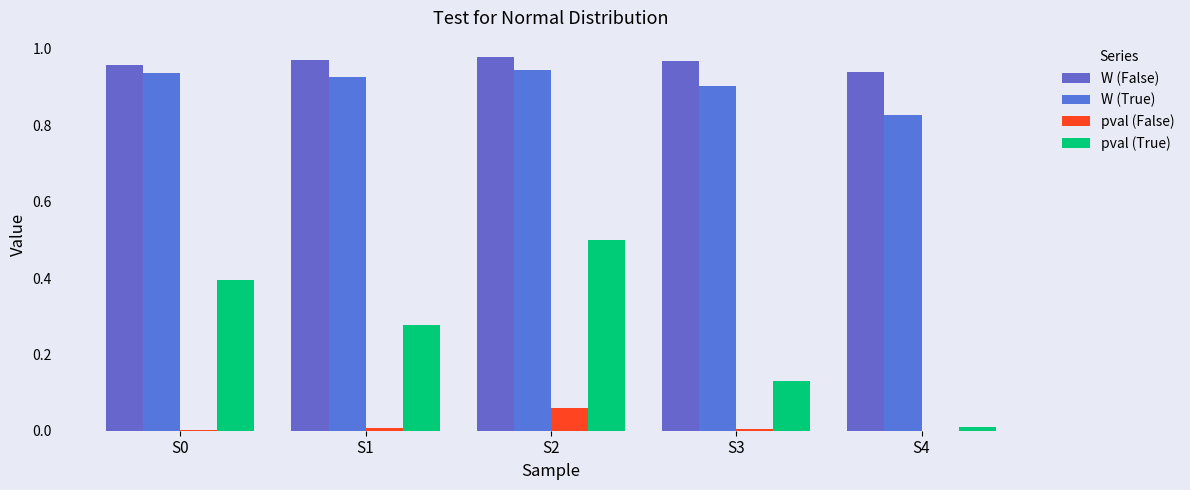

Which series has the widest spread of values?

pval (True)